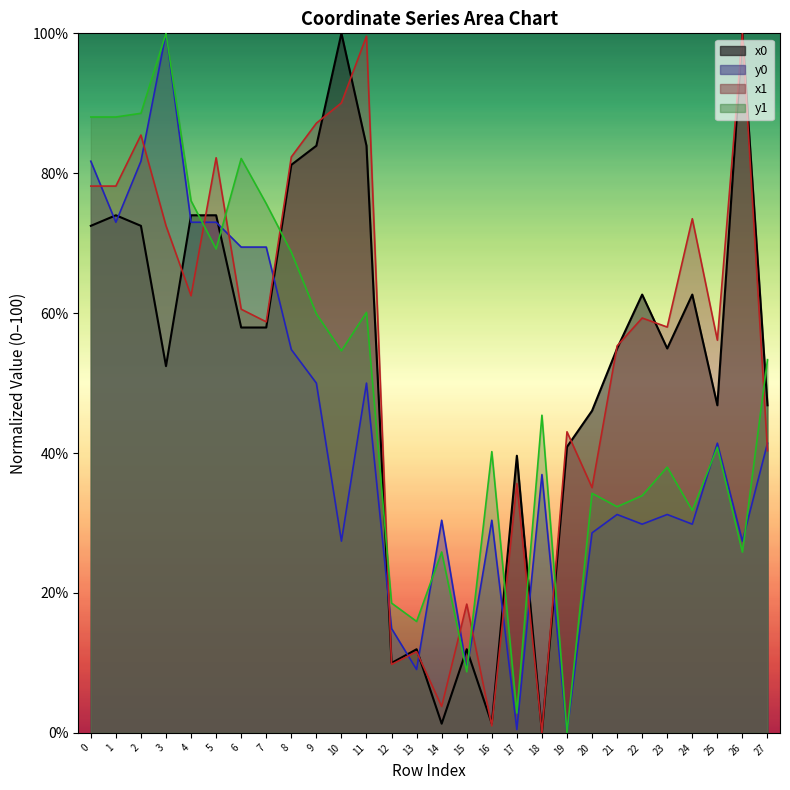

Reading left to right, extract all data points from this chart.

x0: 0=72.5	1=74.0	2=72.5	3=52.4	4=74.0	5=74.0	6=57.9	7=57.9	8=81.2	9=83.9	10=100.0	11=83.9	12=10.0	13=12.0	14=1.3	15=12.0	16=1.3	17=39.6	18=0.0	19=40.9	20=46.0	21=54.9	22=62.7	23=54.9	24=62.7	25=46.8	26=100.0	27=46.8
y0: 0=81.7	1=73.0	2=81.7	3=100.0	4=73.0	5=73.0	6=69.4	7=69.4	8=54.8	9=50.0	10=27.4	11=50.0	12=14.9	13=9.1	14=30.4	15=9.1	16=30.4	17=0.5	18=36.9	19=0.0	20=28.6	21=31.2	22=29.8	23=31.2	24=29.8	25=41.4	26=27.4	27=41.4
x1: 0=78.2	1=78.2	2=85.5	3=72.5	4=62.5	5=82.2	6=60.6	7=58.8	8=82.3	9=87.2	10=90.1	11=99.6	12=9.8	13=11.6	14=3.8	15=18.4	16=1.0	17=35.6	18=0.0	19=43.0	20=35.1	21=55.3	22=59.3	23=58.0	24=73.5	25=56.1	26=100.0	27=40.3
y1: 0=88.0	1=88.0	2=88.6	3=100.0	4=76.1	5=69.2	6=82.1	7=75.6	8=68.7	9=59.9	10=54.6	11=60.1	12=18.6	13=15.9	14=25.9	15=8.7	16=40.2	17=2.8	18=45.4	19=0.0	20=34.2	21=32.3	22=33.9	23=38.0	24=31.8	25=40.8	26=25.8	27=53.4